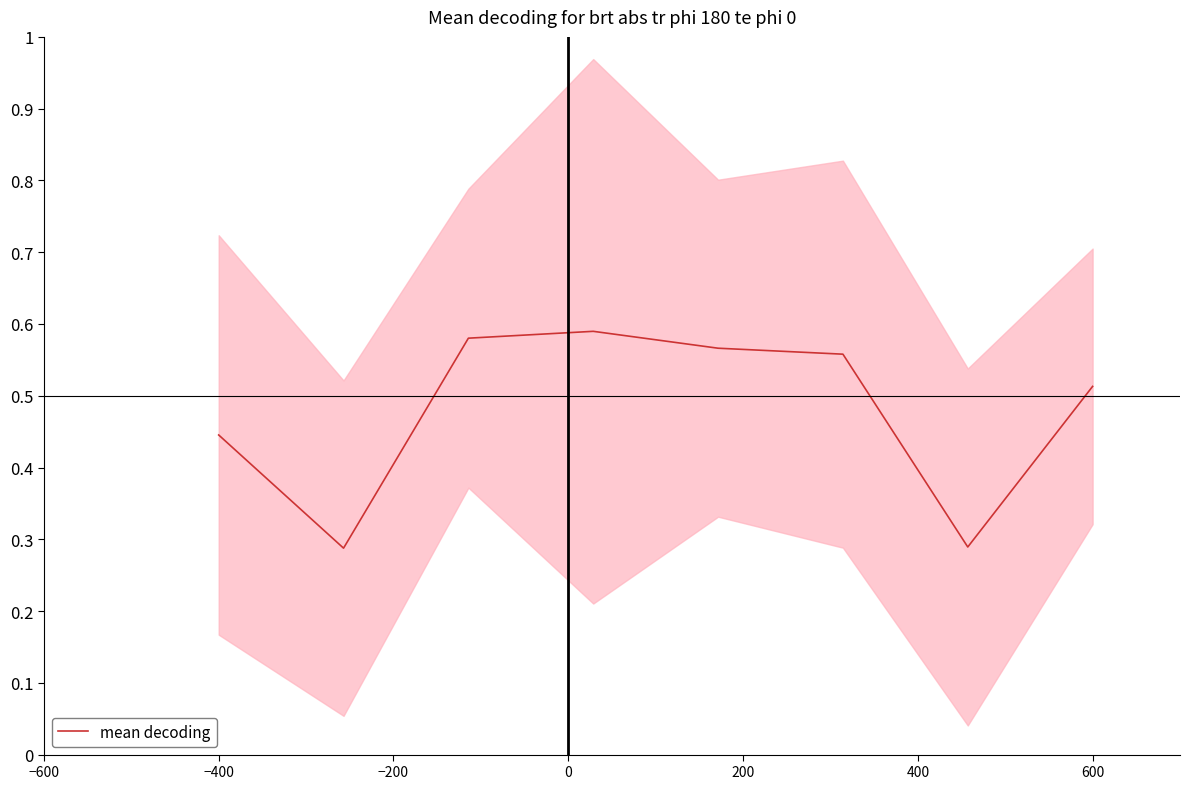

Reading left to right, transcribe all the data shown in this chart.

0.4	0.3	0.6	0.6	0.6	0.6	0.3	0.5